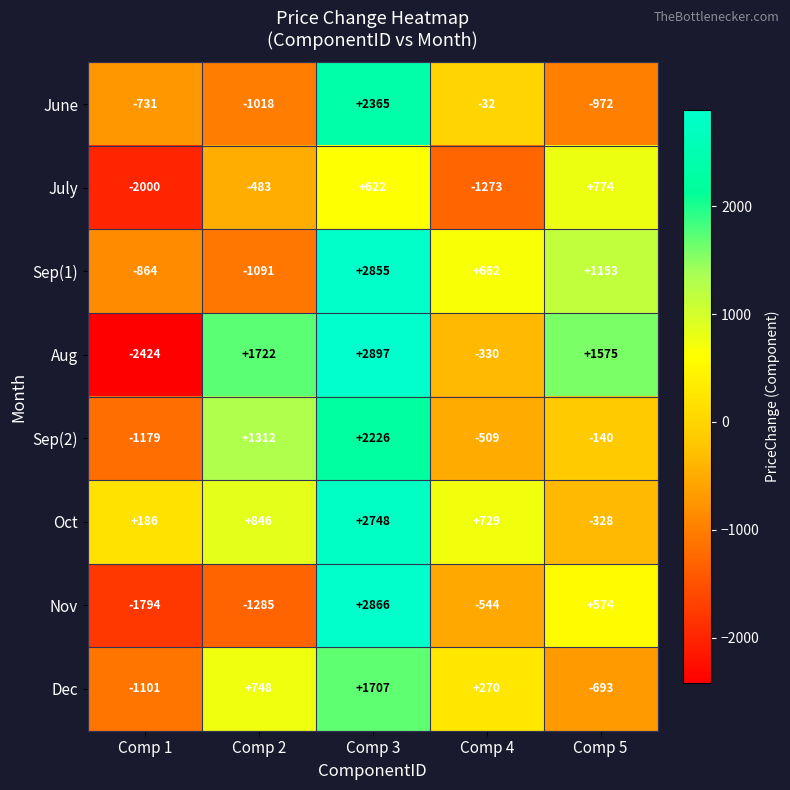

True or false: Aug has a value of 5202 at Comp 3.

False